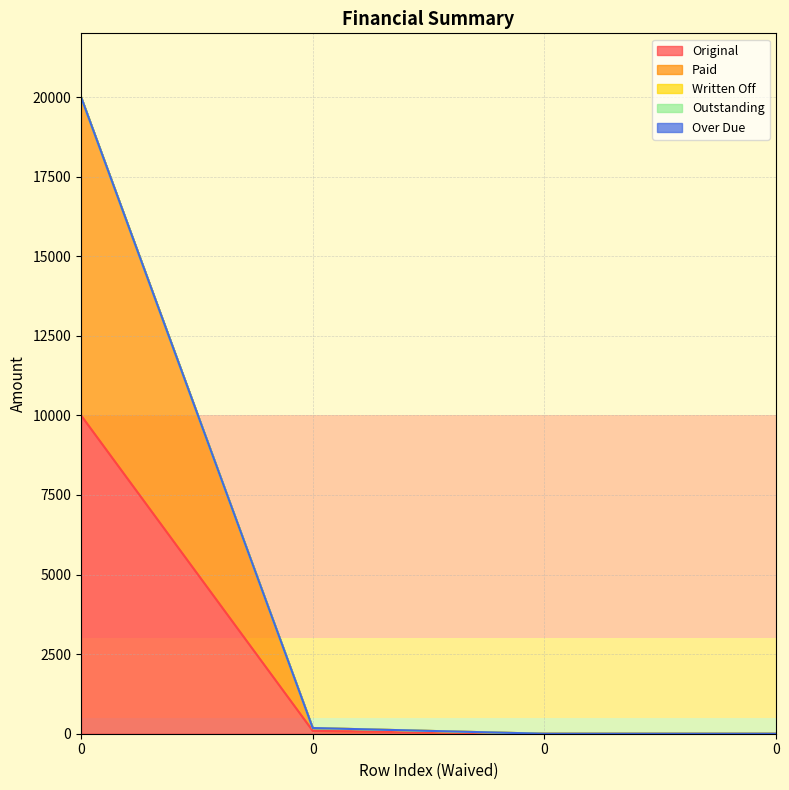

What is the difference between the highest and lowest values at 0?

10000.0